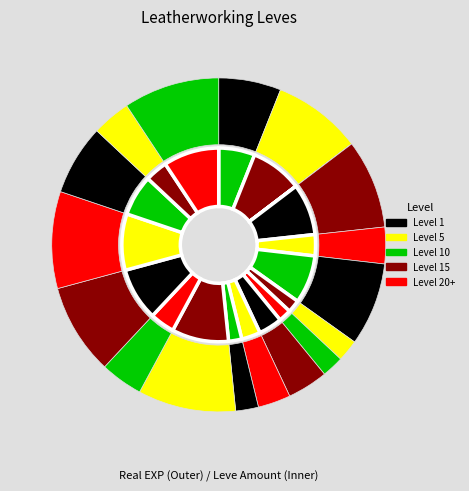

How many slices are in this pie chart?

18